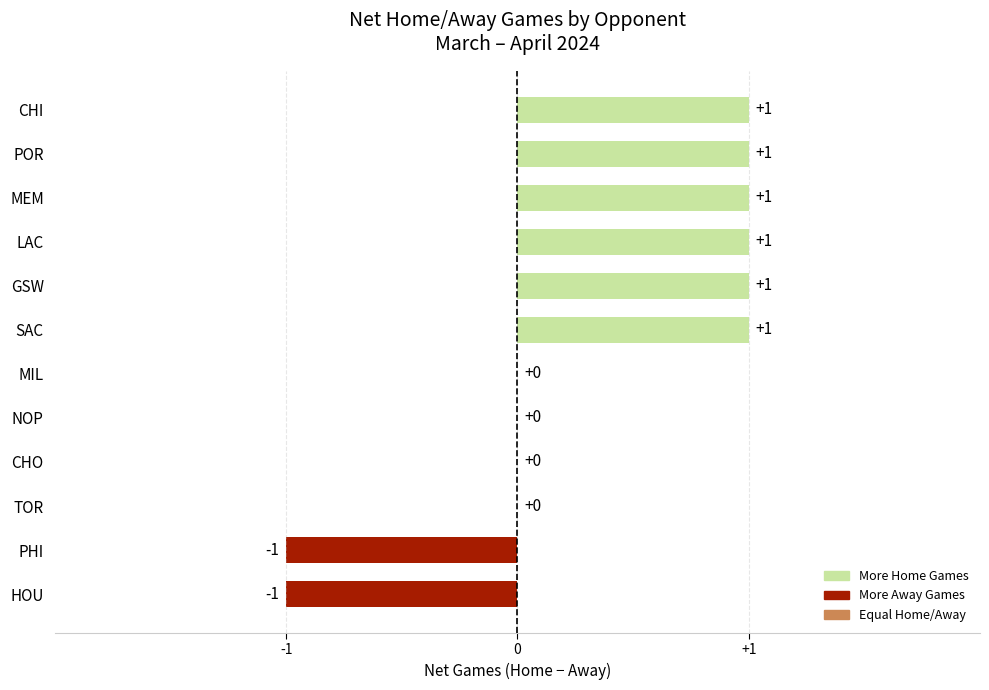

True or false: the data shows 1 at TOR.

False